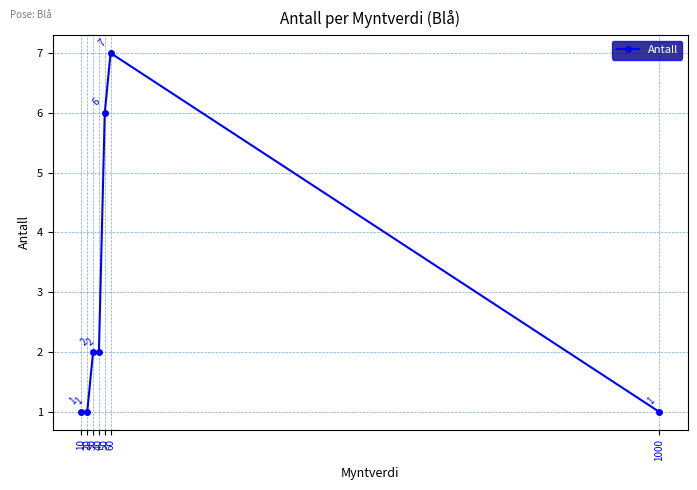

How many values are between 1 and 6?

6